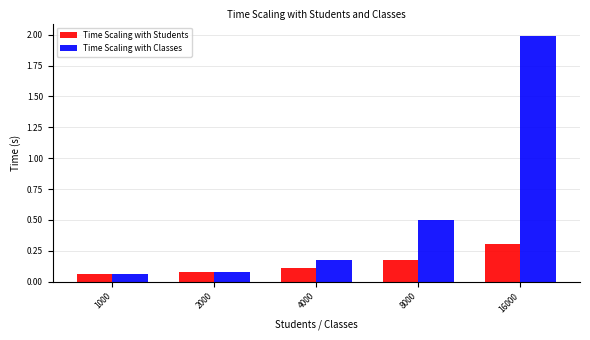

Which category has the highest value in the Time Scaling with Students series?

16000